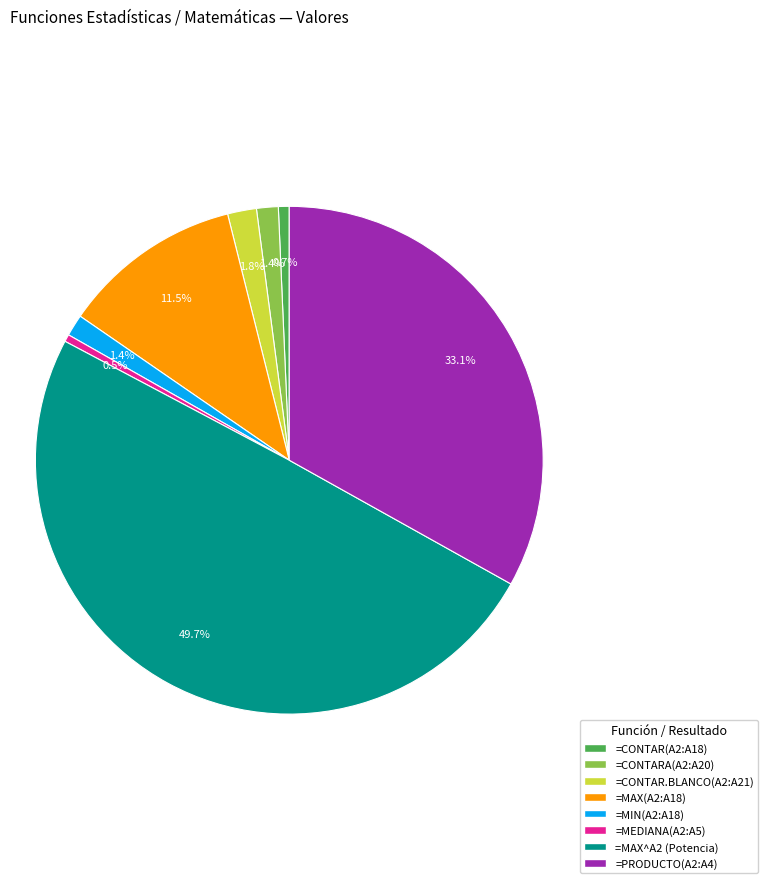

Does =CONTARA(A2:A20) account for over 50% of the chart?

No